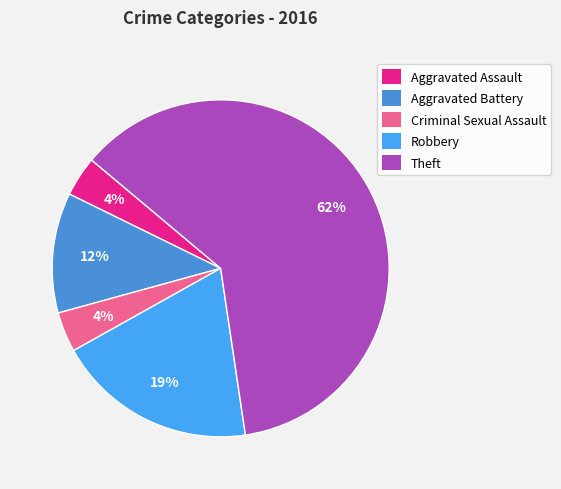

To the nearest percent, what is the difference between the Robbery and Aggravated Assault slice percentages?

15%